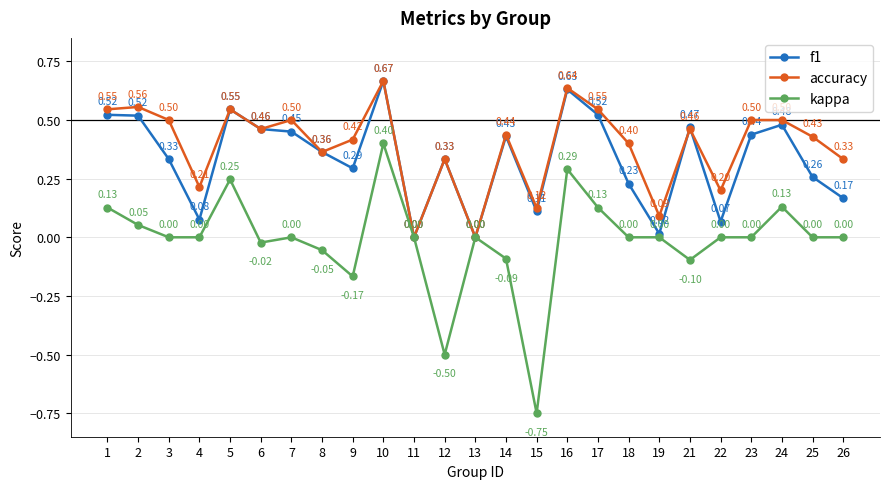

True or false: accuracy has a value of 0.1 at 21.

False